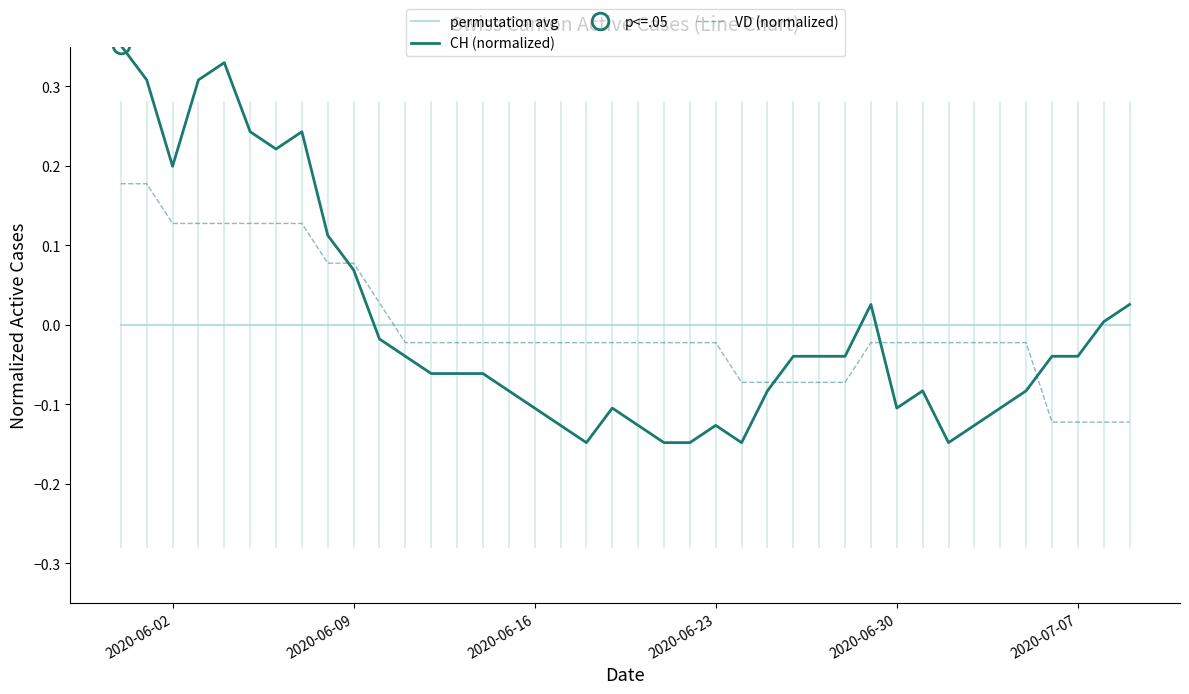

After their last crossing, which series has the higher values: permutation avg or VD (normalized)?

permutation avg